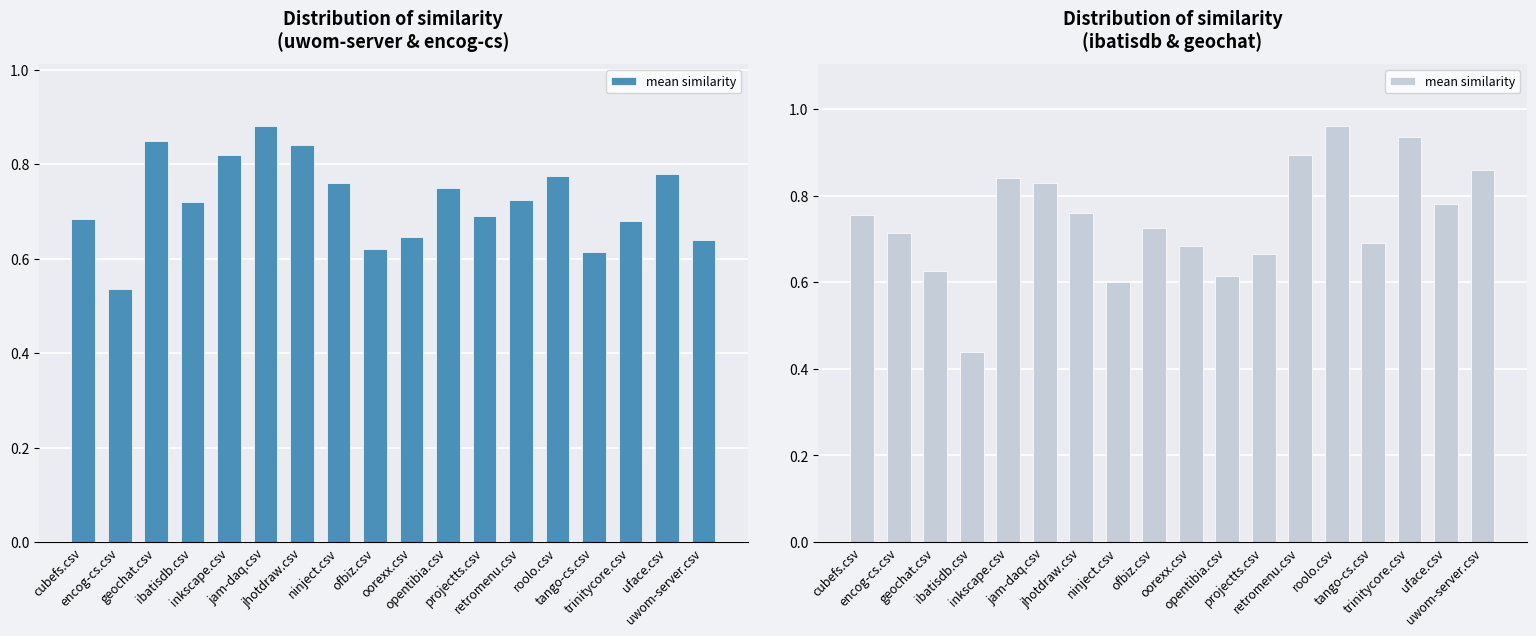

What position from the left is tango-cs.csv?

15